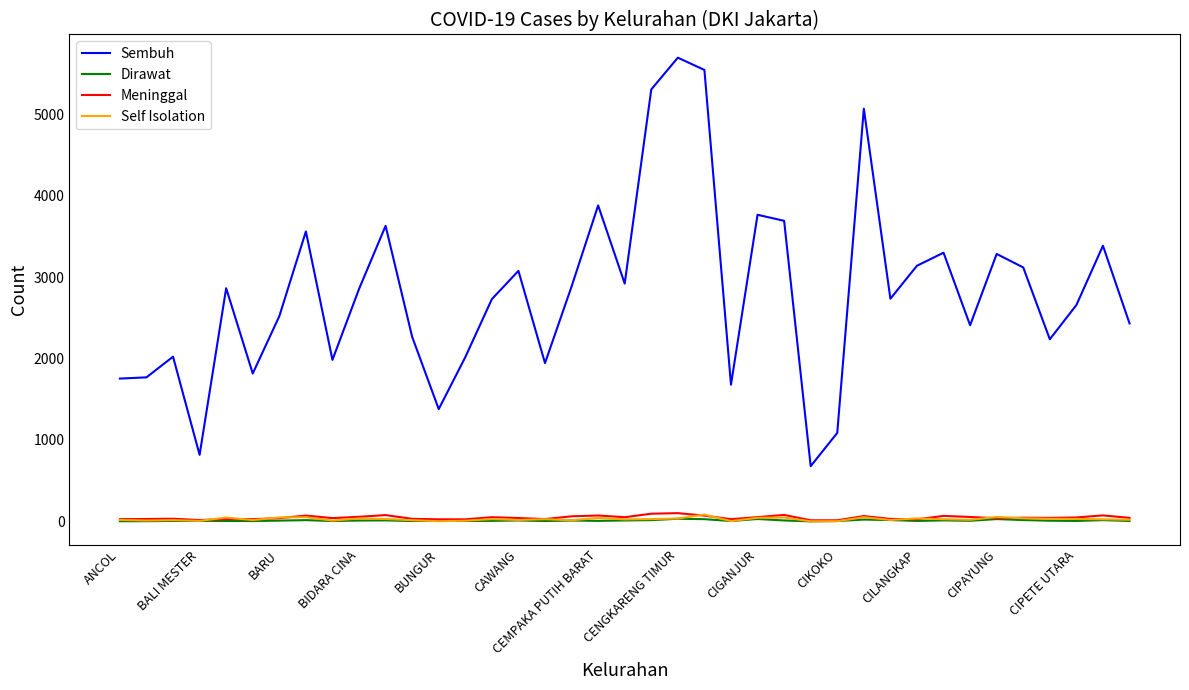

What is the greatest value displayed?

5696